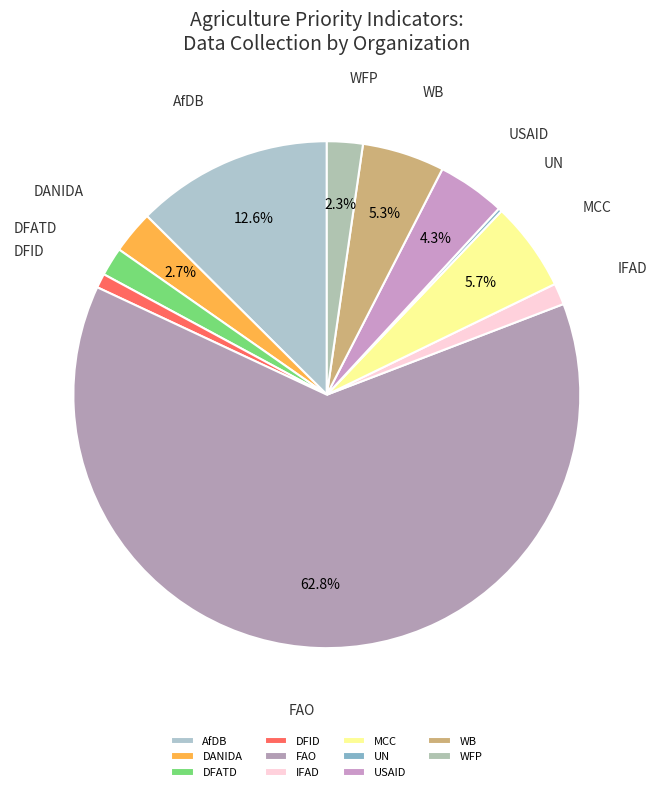

Is the sum of WFP and AfDB greater than half?

No